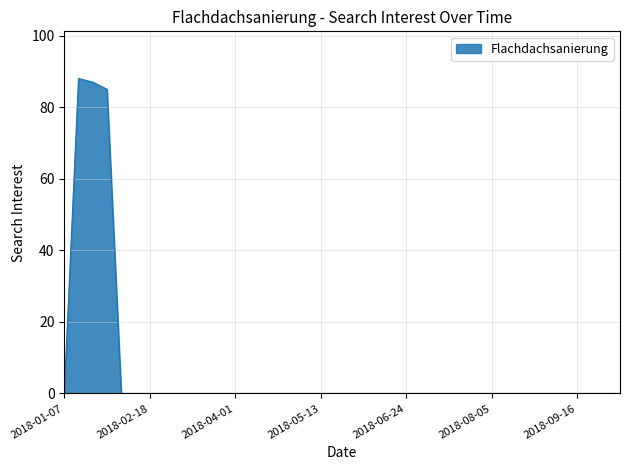

What is the difference between the maximum and minimum values?

88